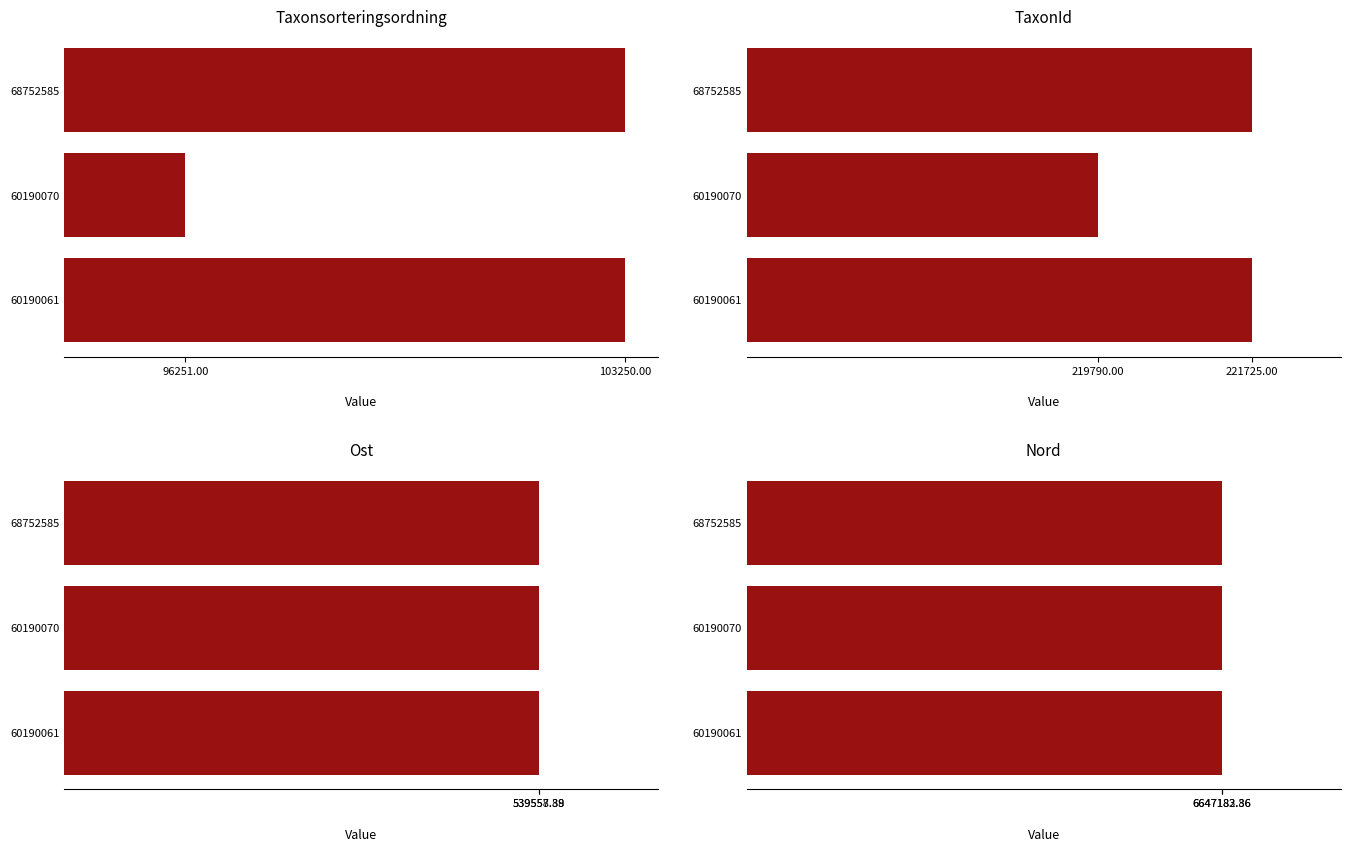

Is the value of Ost at 68752585 greater than the value of Nord at 60190070?

No